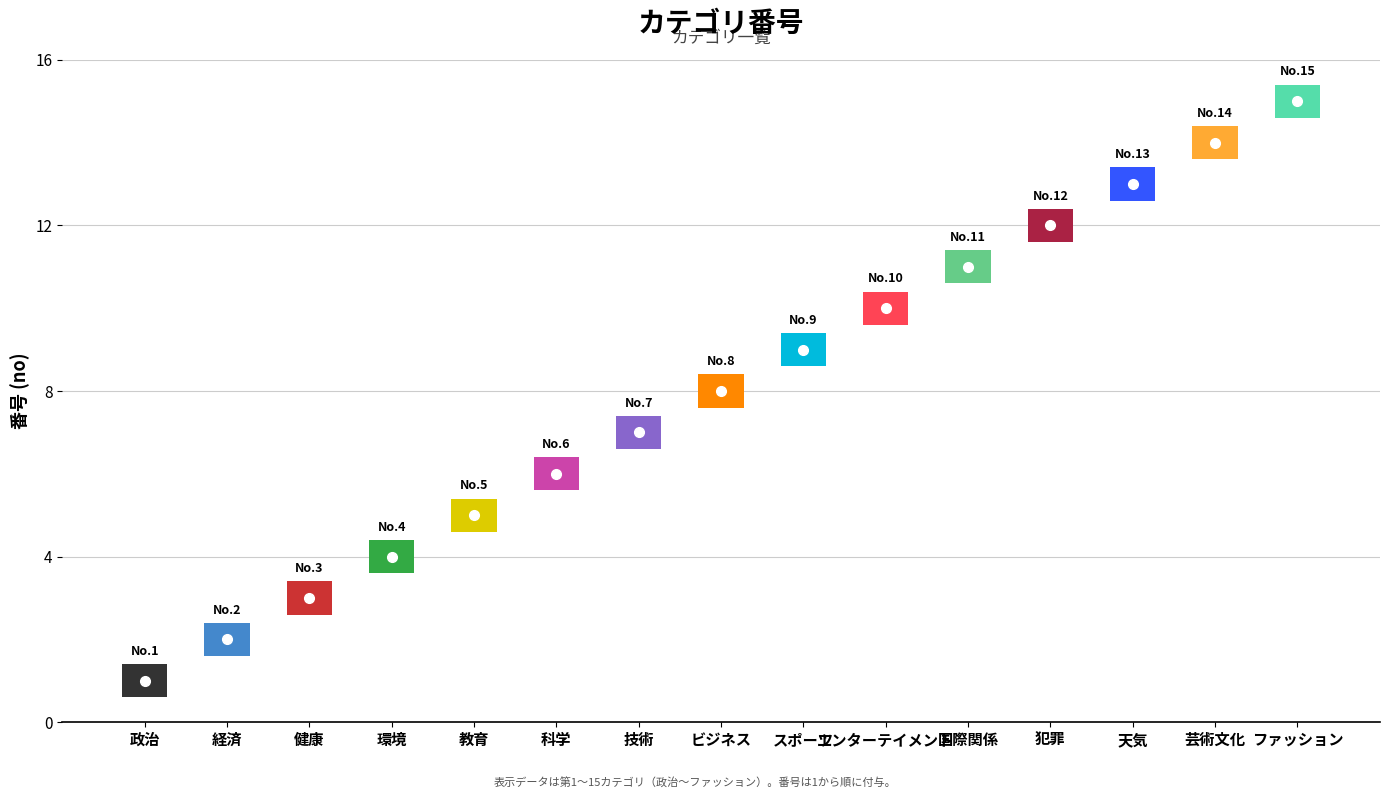

True or false: the data shows 13 at 天気.

True